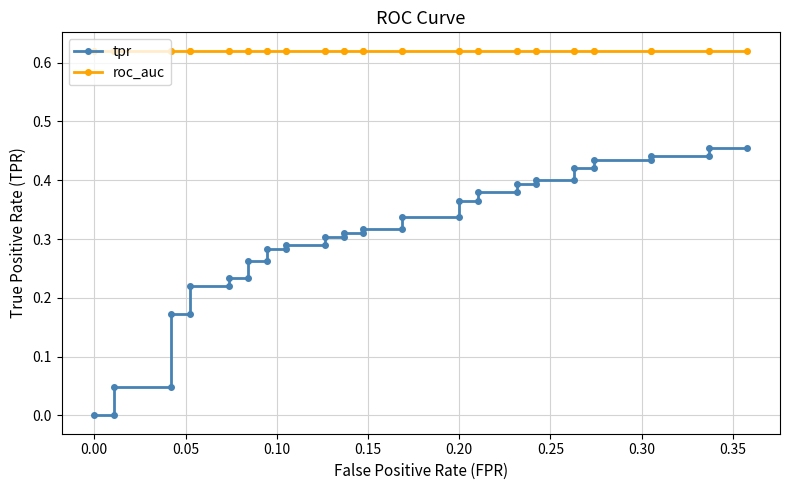

Which series has the largest range (max minus min)?

tpr